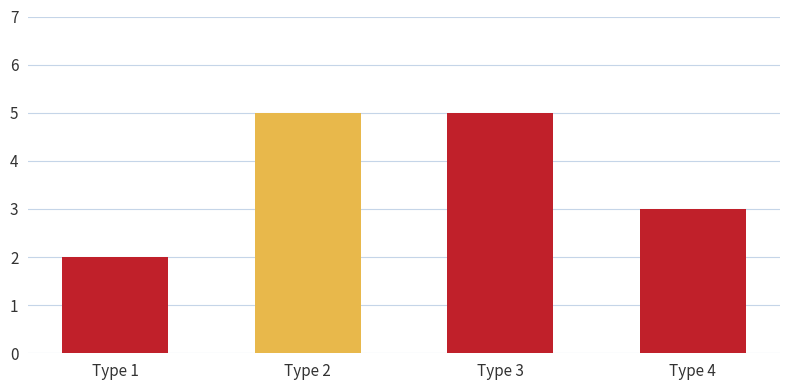

How many values are below 5?

2